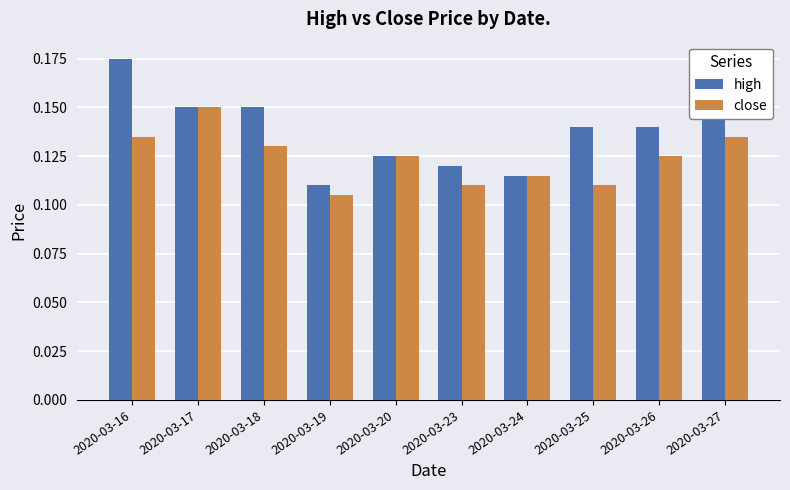

What is the sum of the high values at 2020-03-26 and 2020-03-24?

0.3